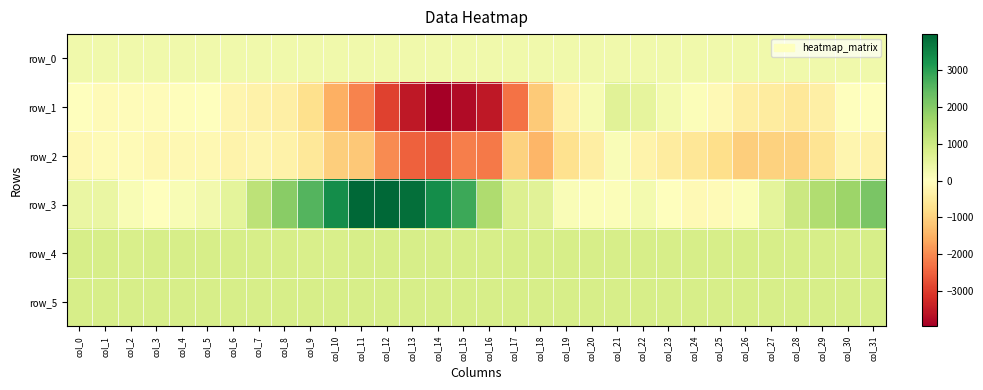

At col_22, list the series in order from largest to smallest.

row_5, row_4, row_1, row_0, row_3, row_2